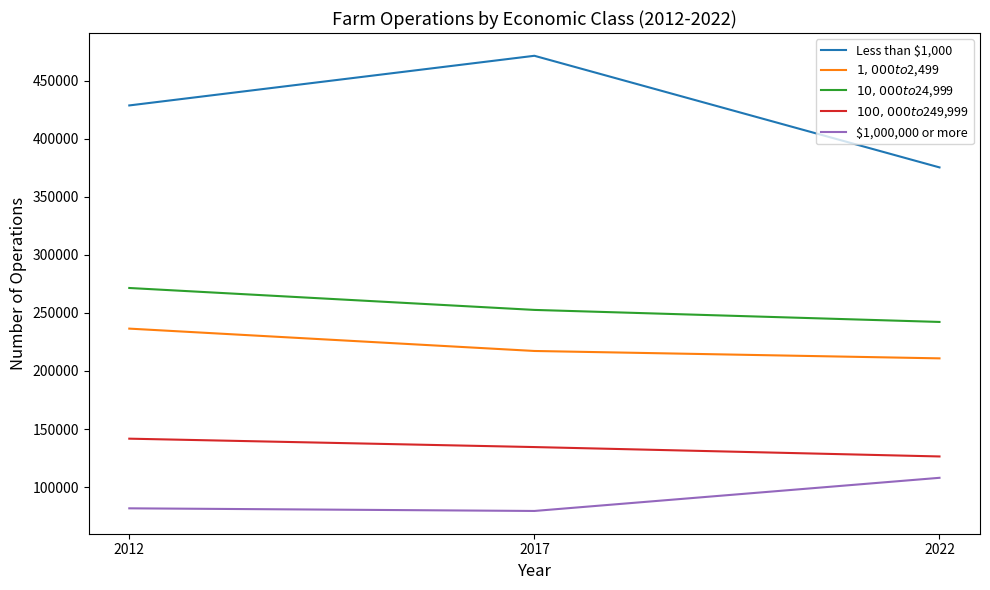

Which series has the widest spread of values?

Less than $1,000